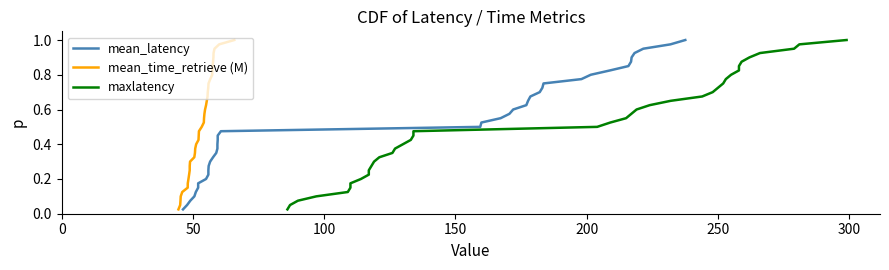

Which series has the largest range (max minus min)?

mean_latency